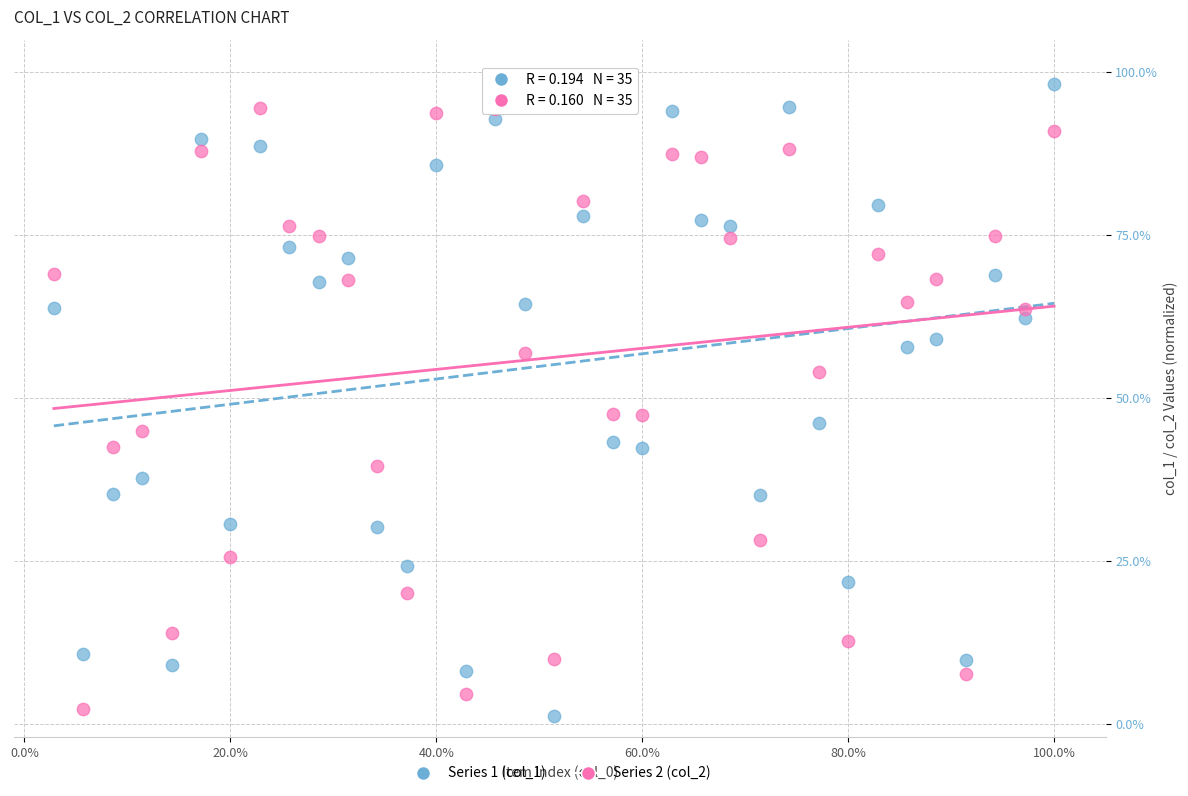

Which series has the widest spread of Y values?

Series 1 (col_1)